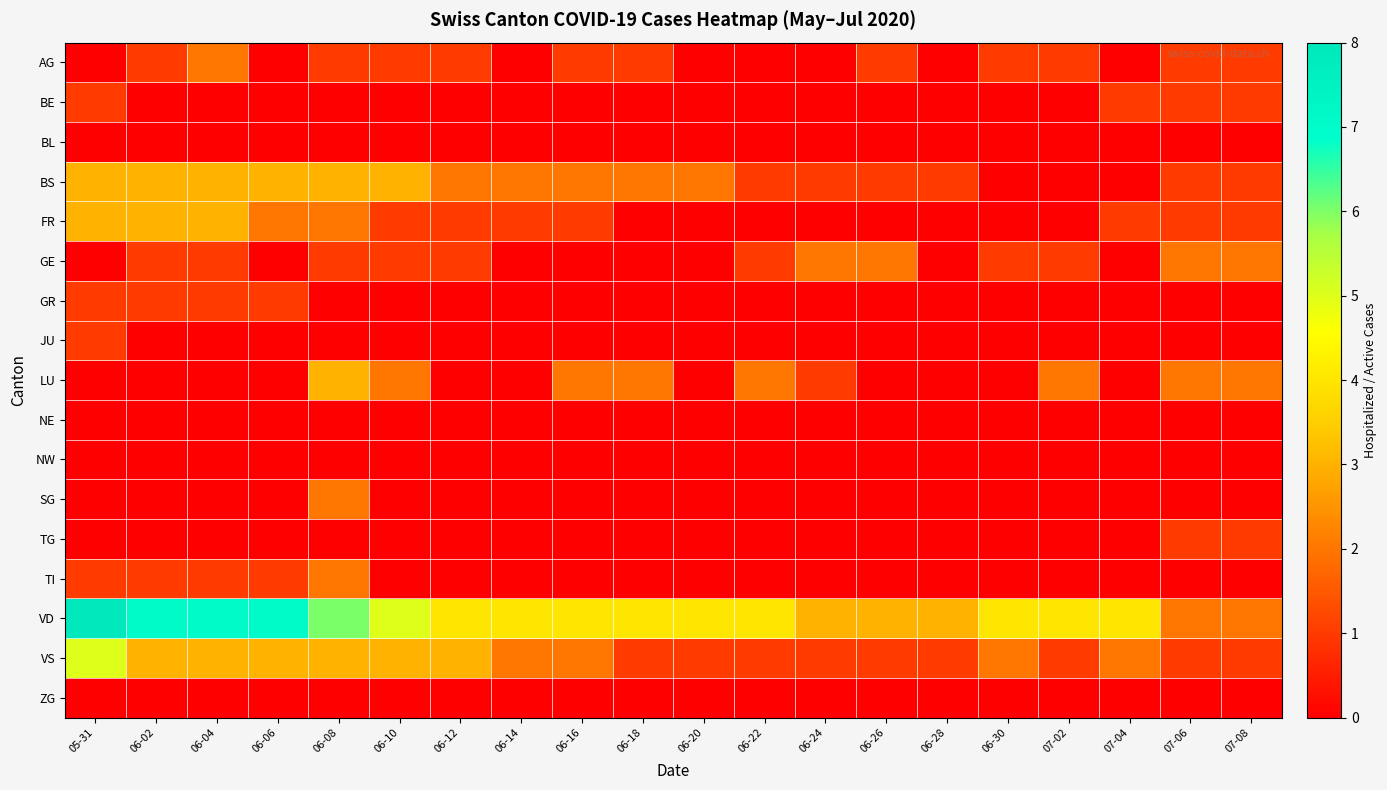

Which category has the lowest value across all series?

05-31